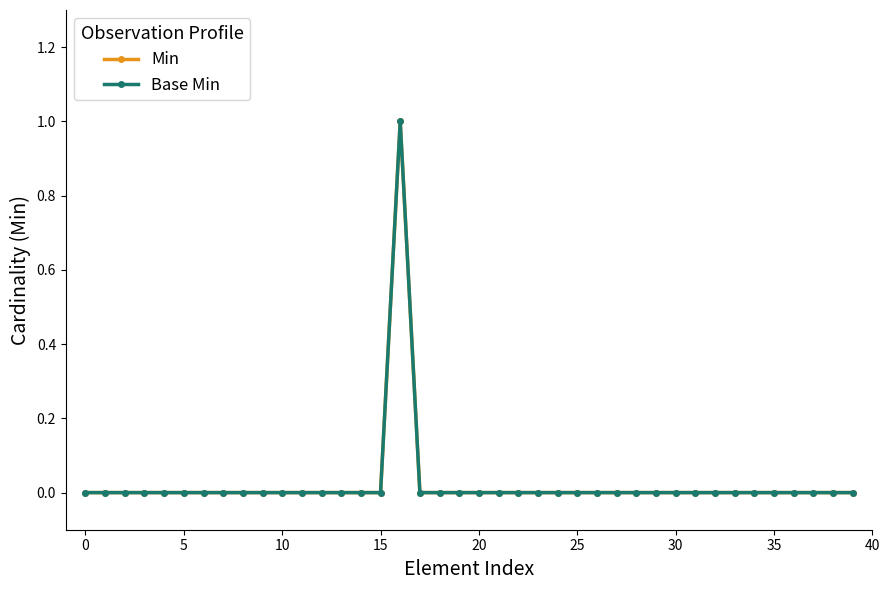

Is this an area chart (filled region under the line)?

No